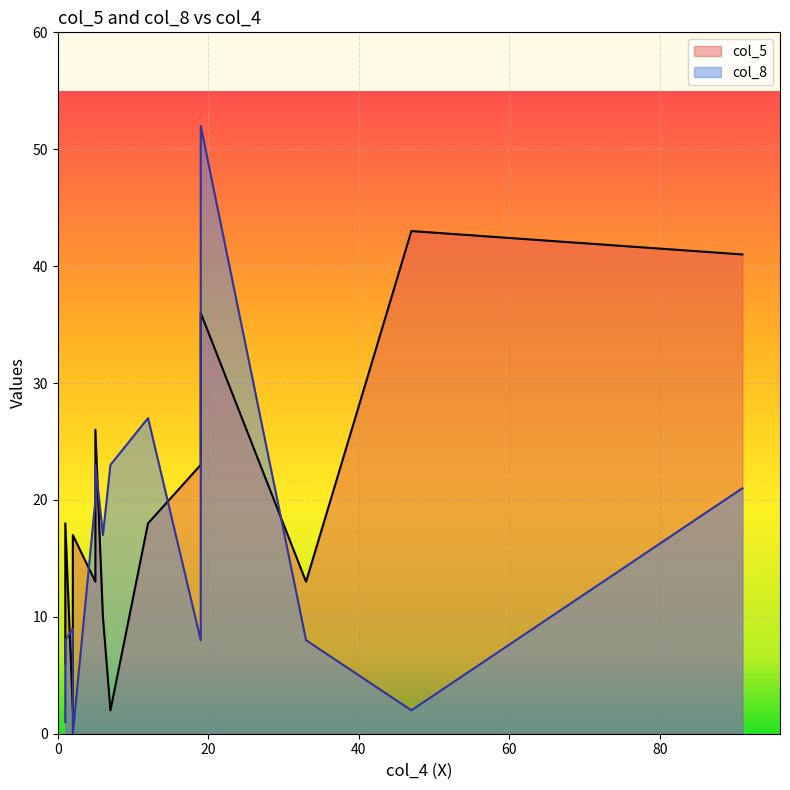

Which series has the largest total across all categories?

col_5